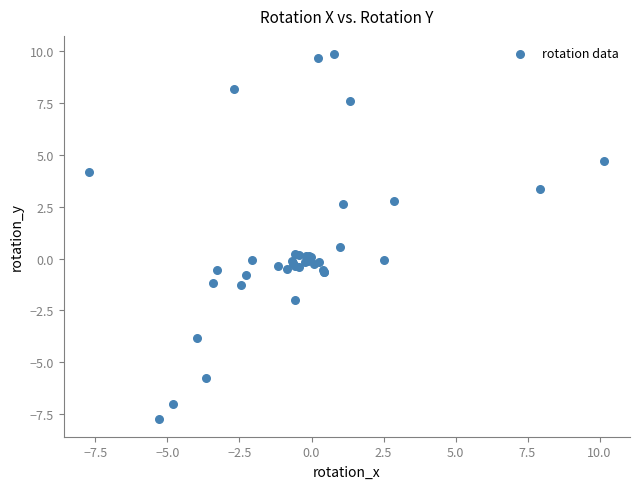

What Y value in the scatter plot is closest to 1?

0.5